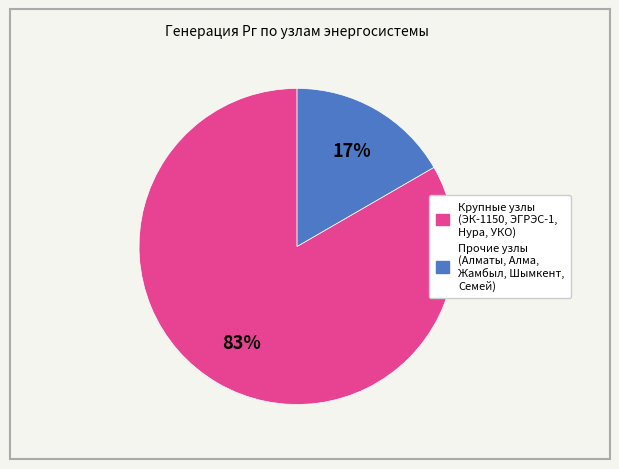

To the nearest percent, what is the average slice percentage?

50%